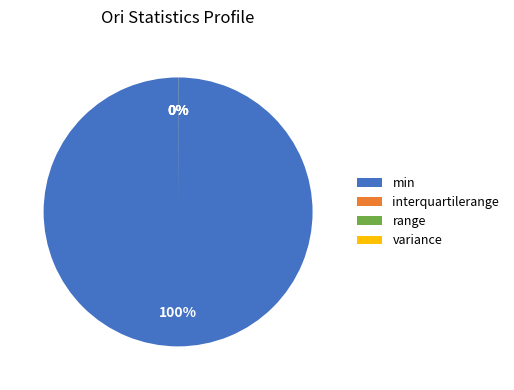

The min slice represents 100% of the pie. True or false?

True